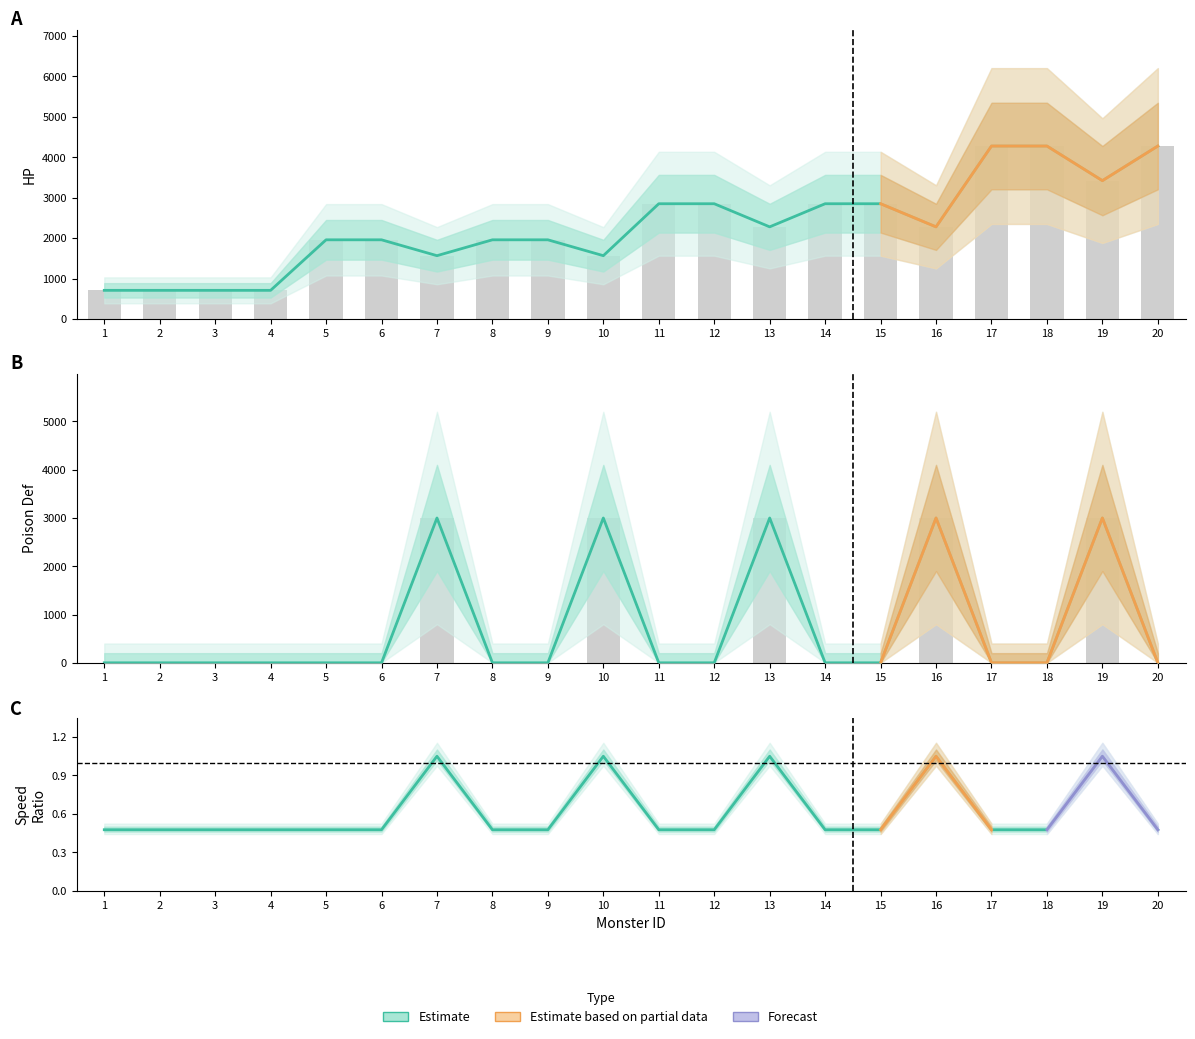

What is the greatest value displayed?

4276.0